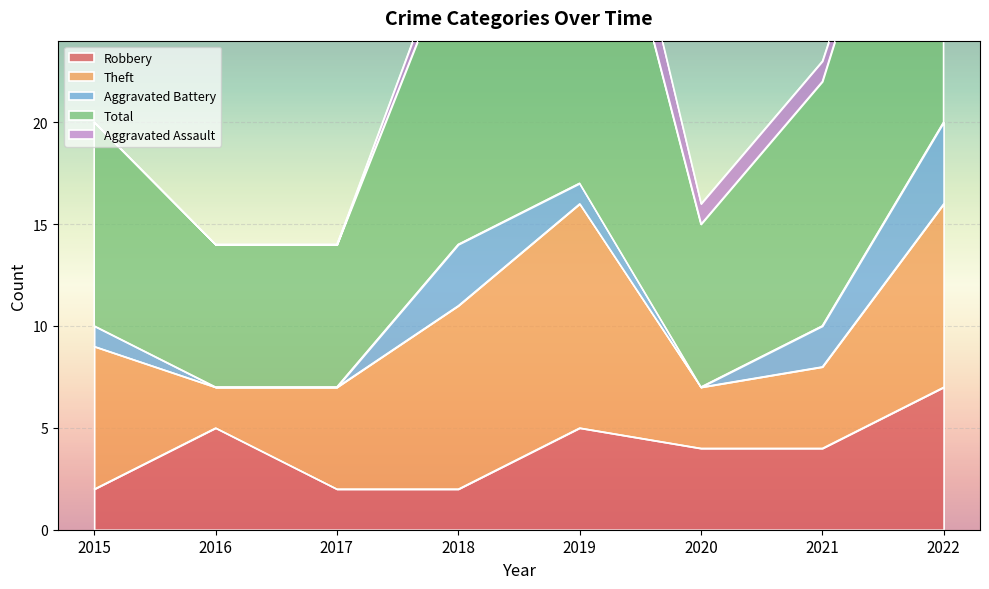

Which series has the largest total across all categories?

Total